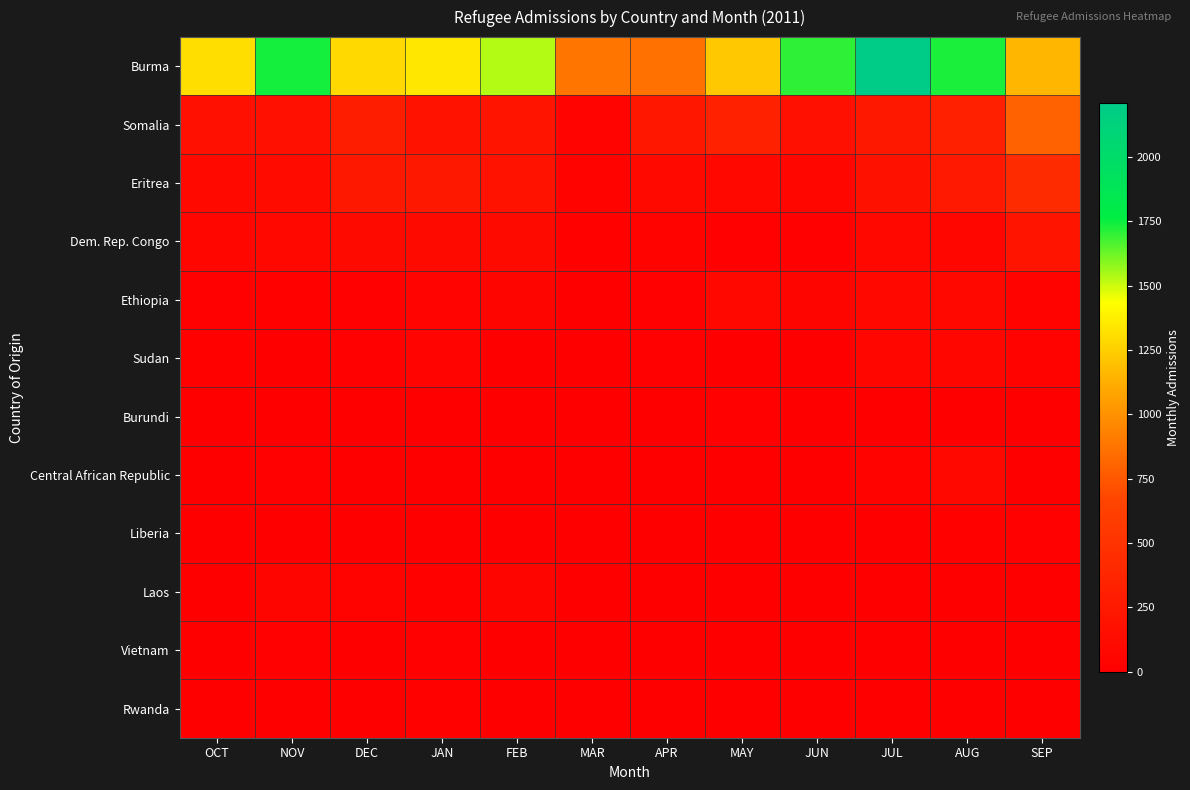

At SEP, list the series in order from largest to smallest.

Burma, Somalia, Eritrea, Dem. Rep. Congo, Ethiopia, Sudan, Liberia, Rwanda, Burundi, Central African Republic, Laos, Vietnam